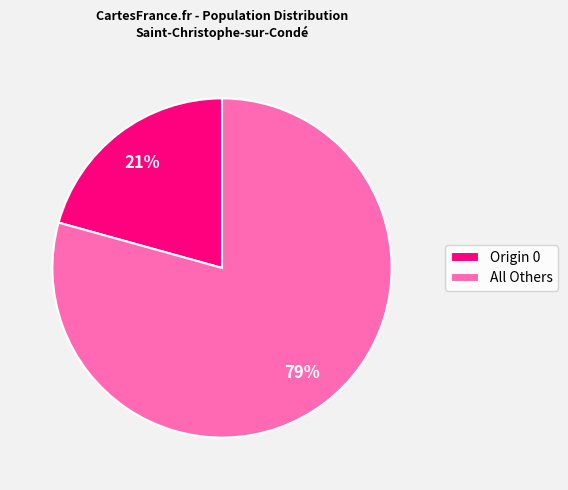

What is the ratio of the value at All Others to the value at Origin 0?

3.8